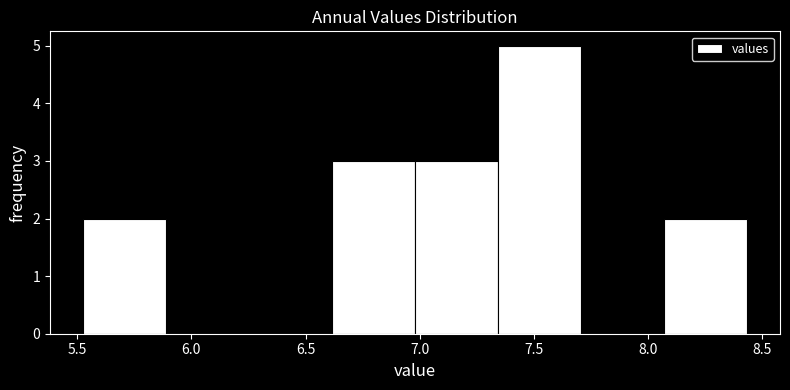

Over which range of the x-axis is the bar tallest?

7.35 to 7.70